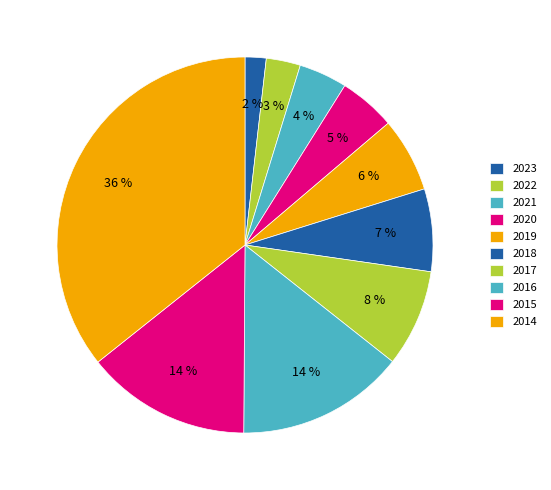

Count the number of slices in the pie.

10